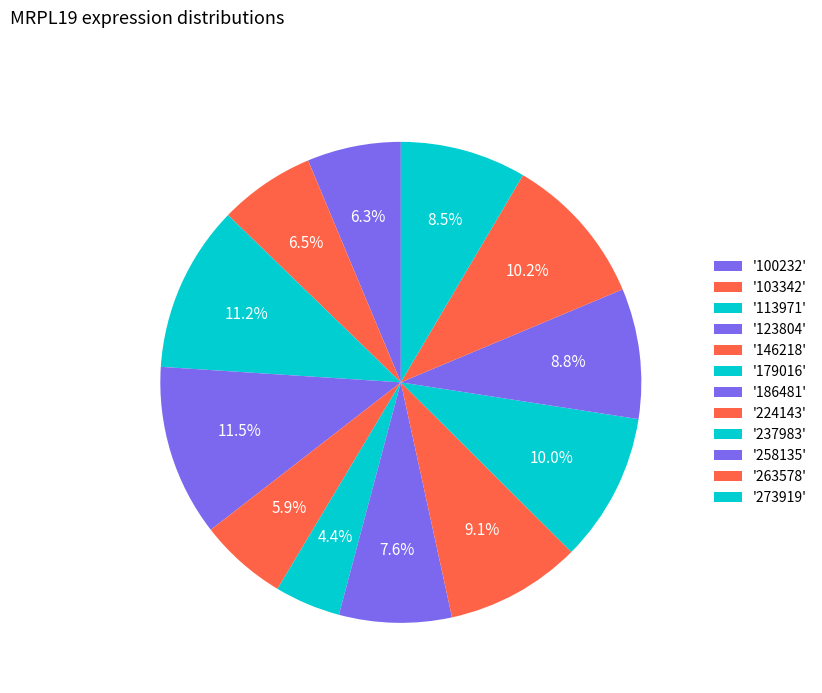

Which category has the smallest portion of the pie?

179016